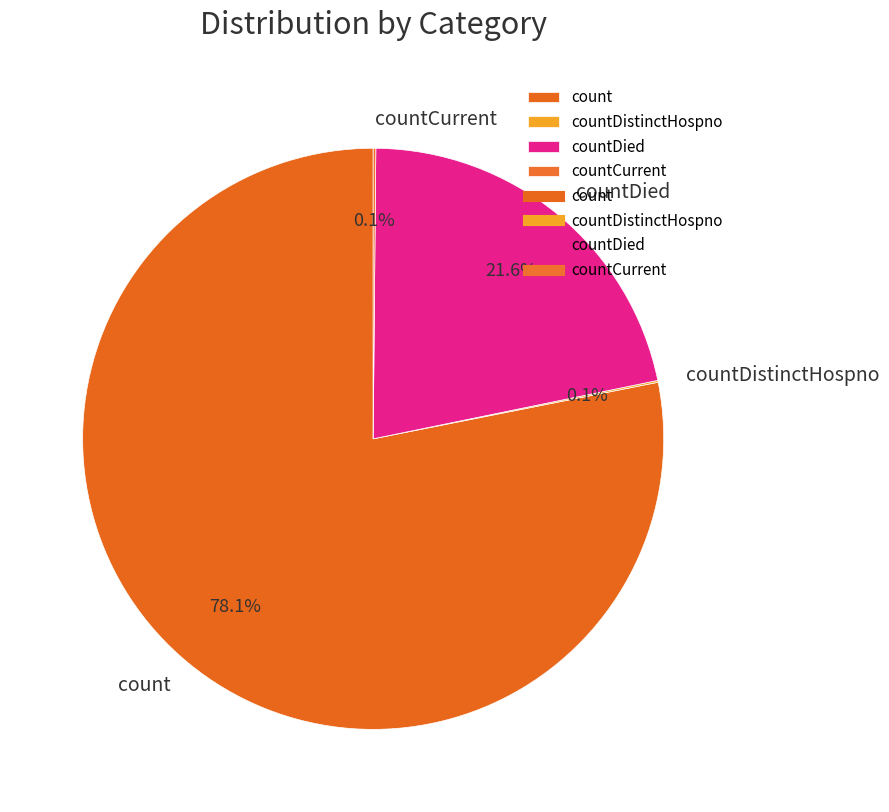

To the nearest percent, what percentage of the pie is count?

78%